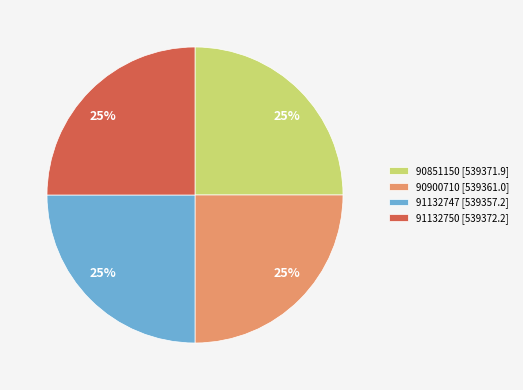

How many segments does this pie chart have?

4